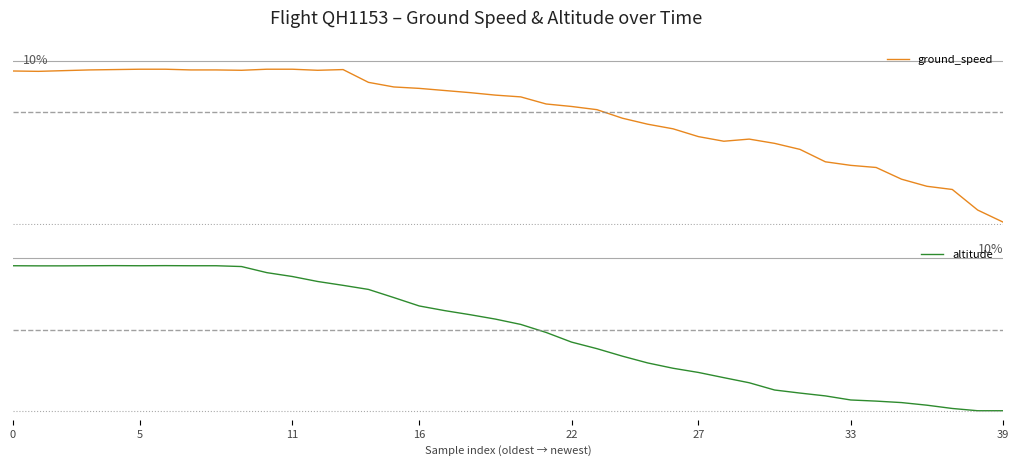

Reading left to right, extract all data points from this chart.

ground_speed: 454	453	455	457	458	459	459	457	457	456	459	459	456	458	422	409	405	399	393	386	381	361	354	345	321	304	291	269	256	262	250	233	198	188	182	149	129	120	62	28
altitude: 32000	31975	31975	32000	32025	32000	32025	32000	32000	31825	30475	29625	28525	27675	26775	24975	23125	22100	21200	20225	19050	17275	15150	13700	12050	10550	9375	8450	7300	6175	4575	3900	3275	2375	2125	1800	1225	500	0	0